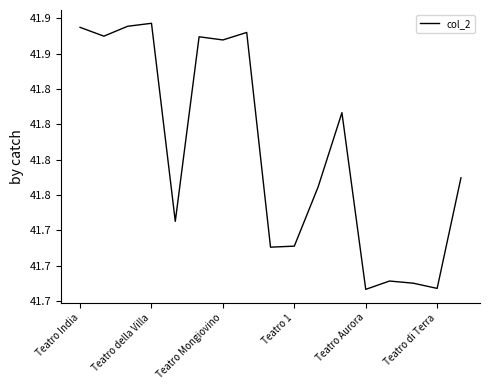

What is the greatest value displayed?

41.9